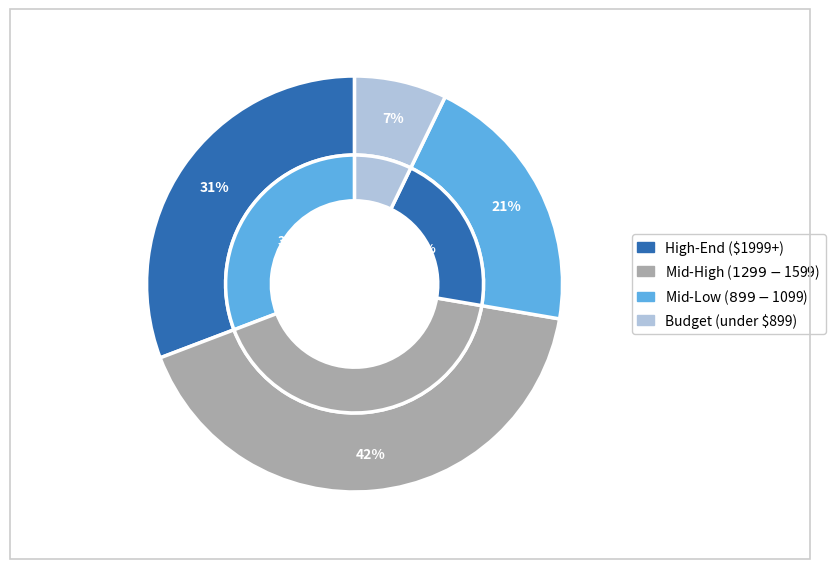

Does Razer Blade 15 account for over 50% of the chart?

No